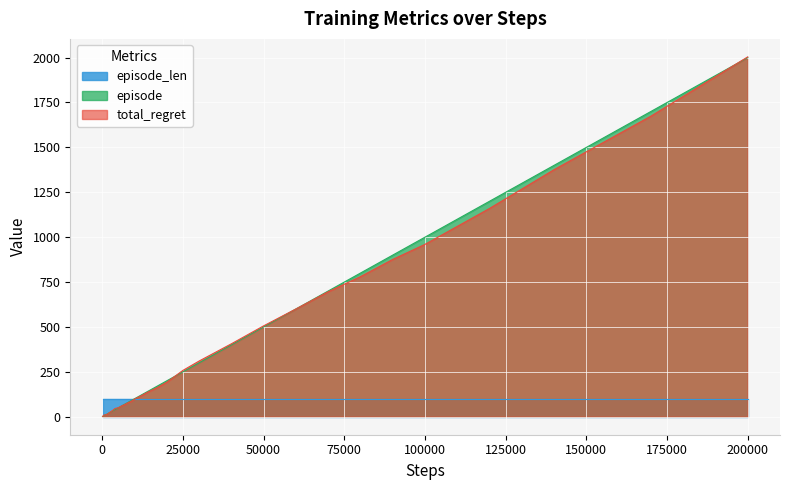

Which category has the highest value in the episode series?

200000